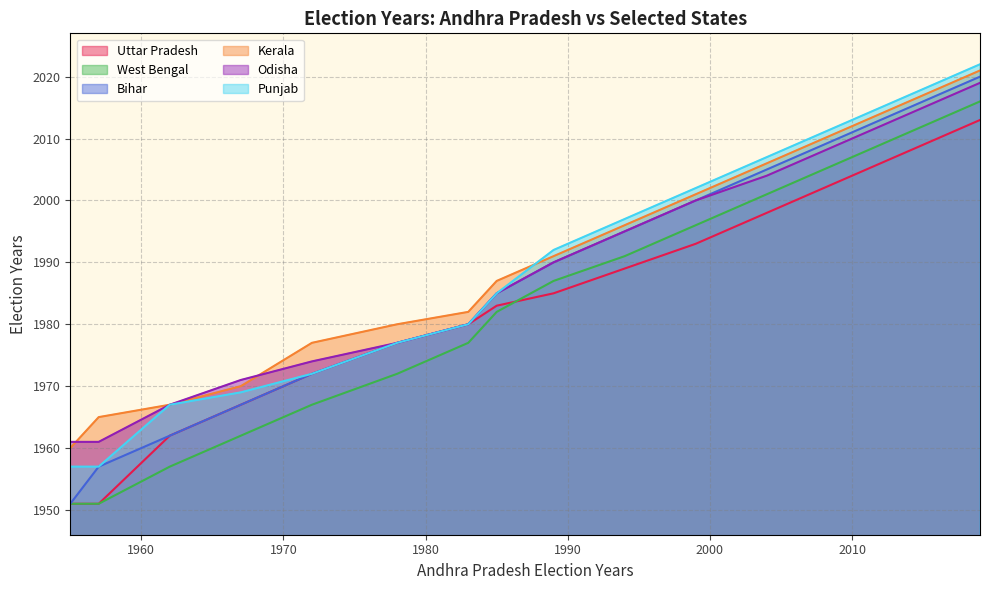

Which series has the widest spread of values?

Bihar